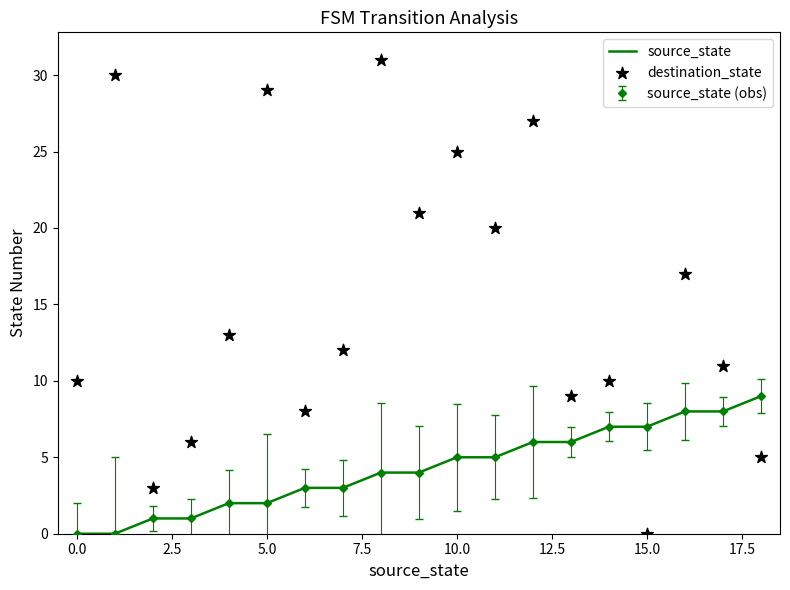

Which series has the largest Y range (max minus min)?

destination_state